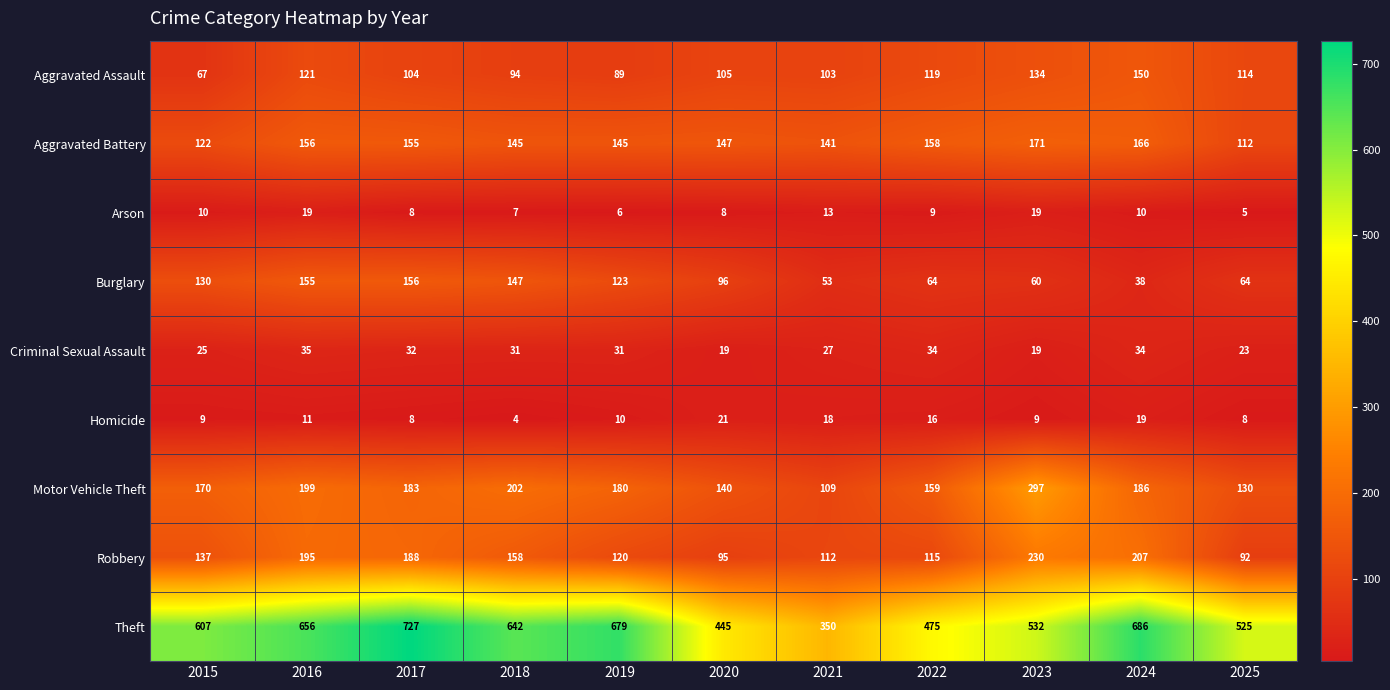

How many categories are shown in the chart?

11